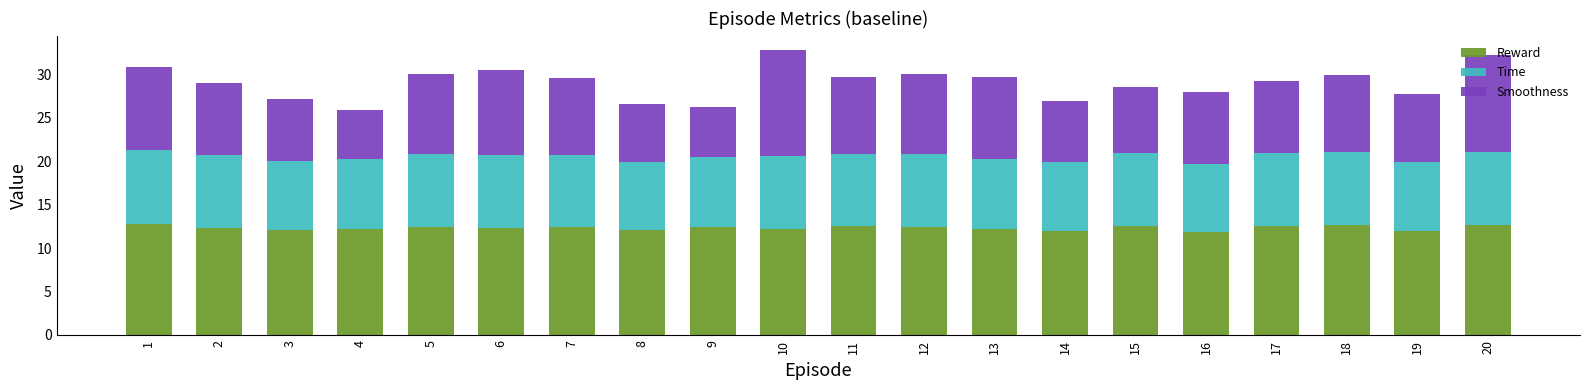

What is the maximum value for Reward?

12.7